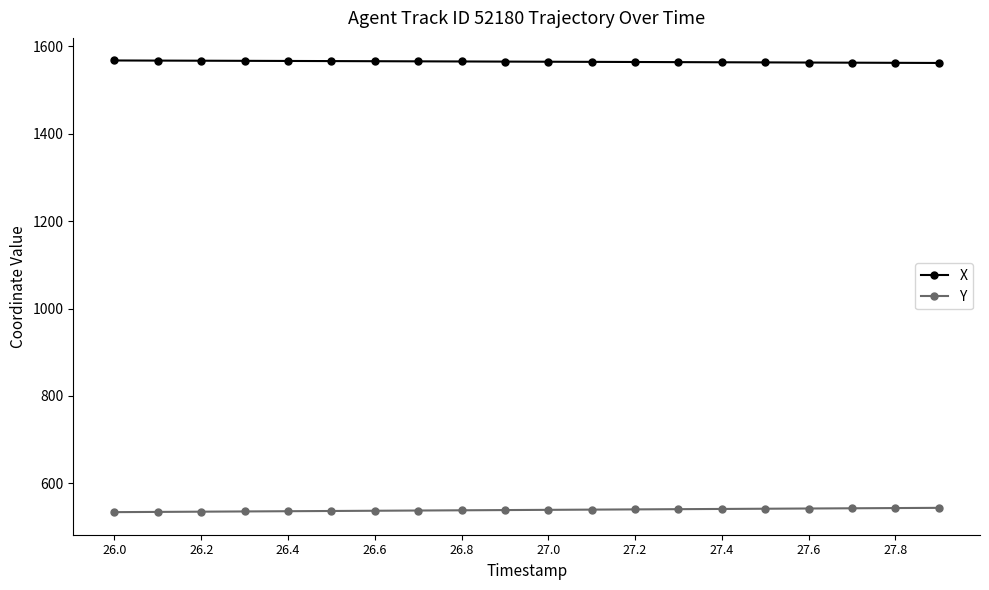

What is the value of the X point at the 16th from the left?

1562.8